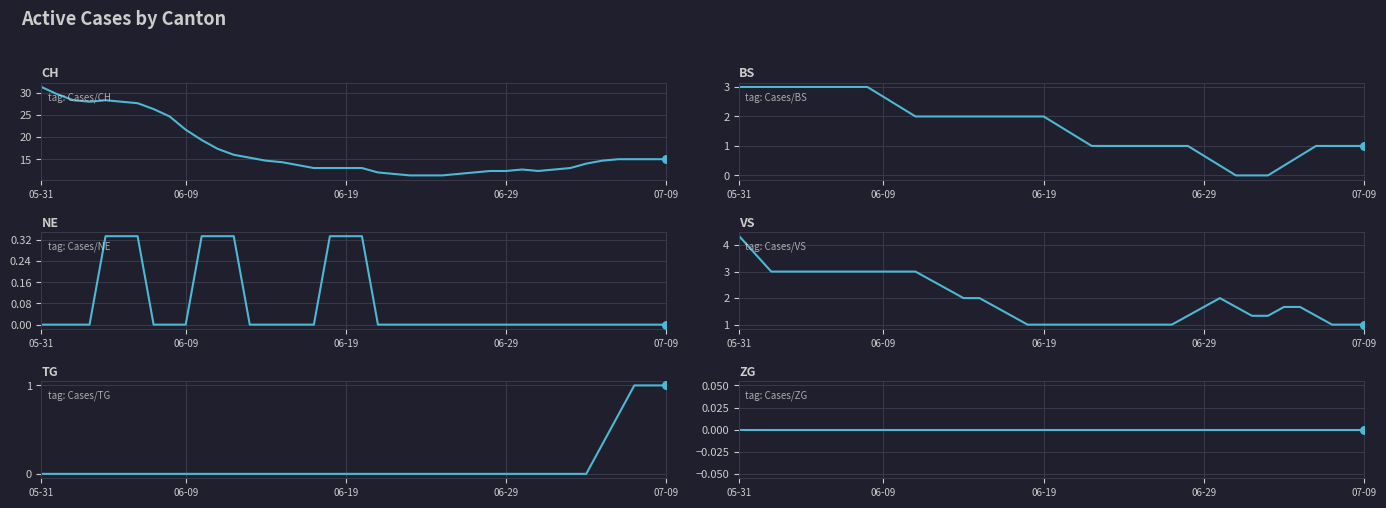

Which series contains the highest Y value?

CH